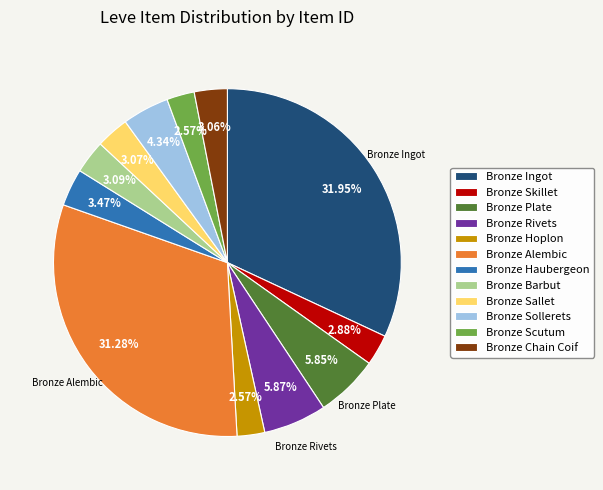

Approximately how many times larger is the value at Bronze Sallet compared to Bronze Haubergeon?

0.9